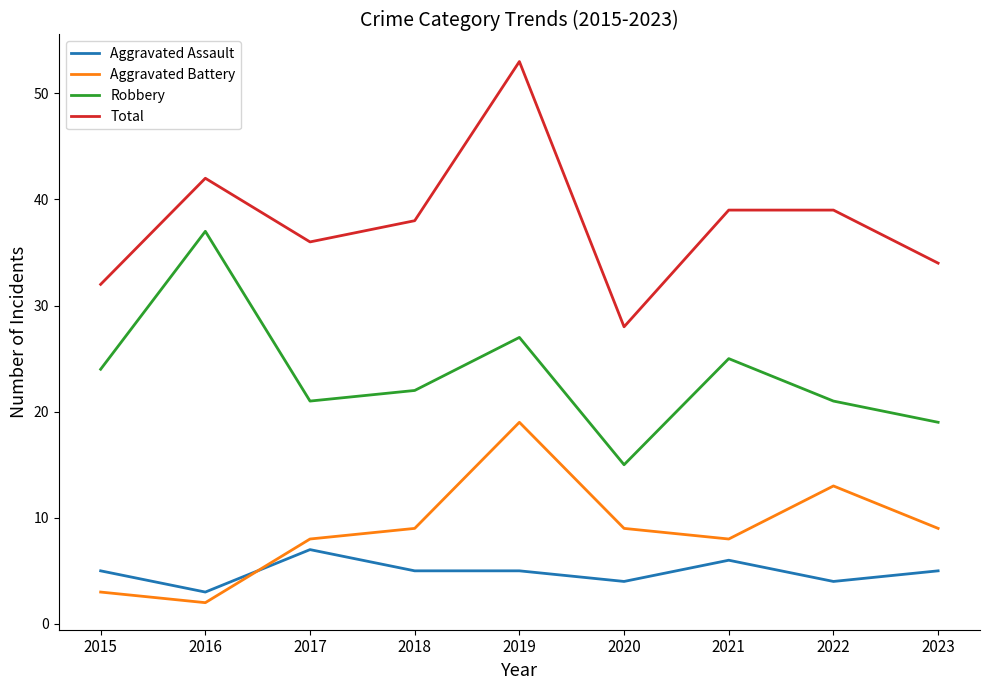

The Aggravated Battery series shows 15 at 2018. True or false?

False